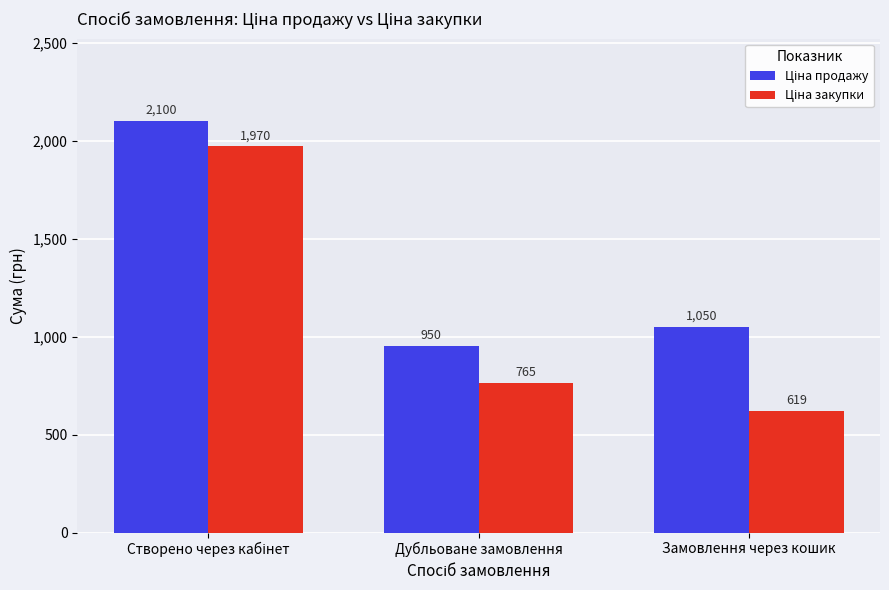

Are the bars grouped side by side (vs. stacked)?

Yes